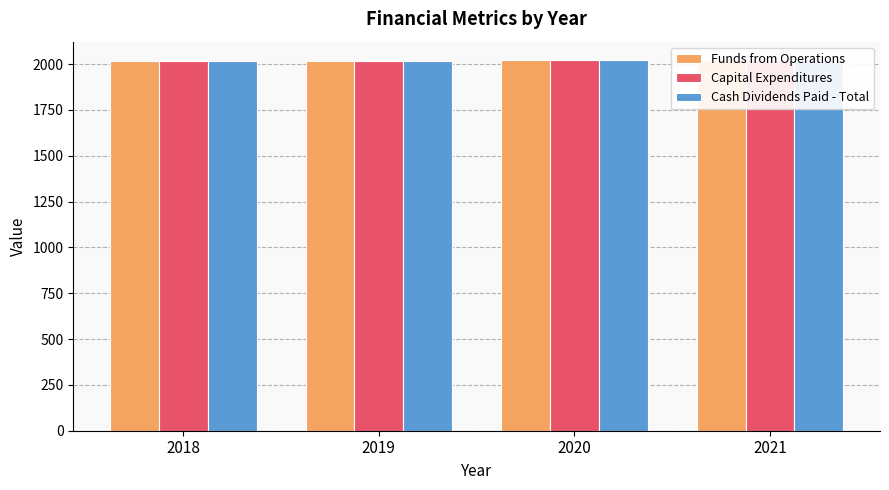

Which series changed the most between 2020 and 2021?

Funds from Operations